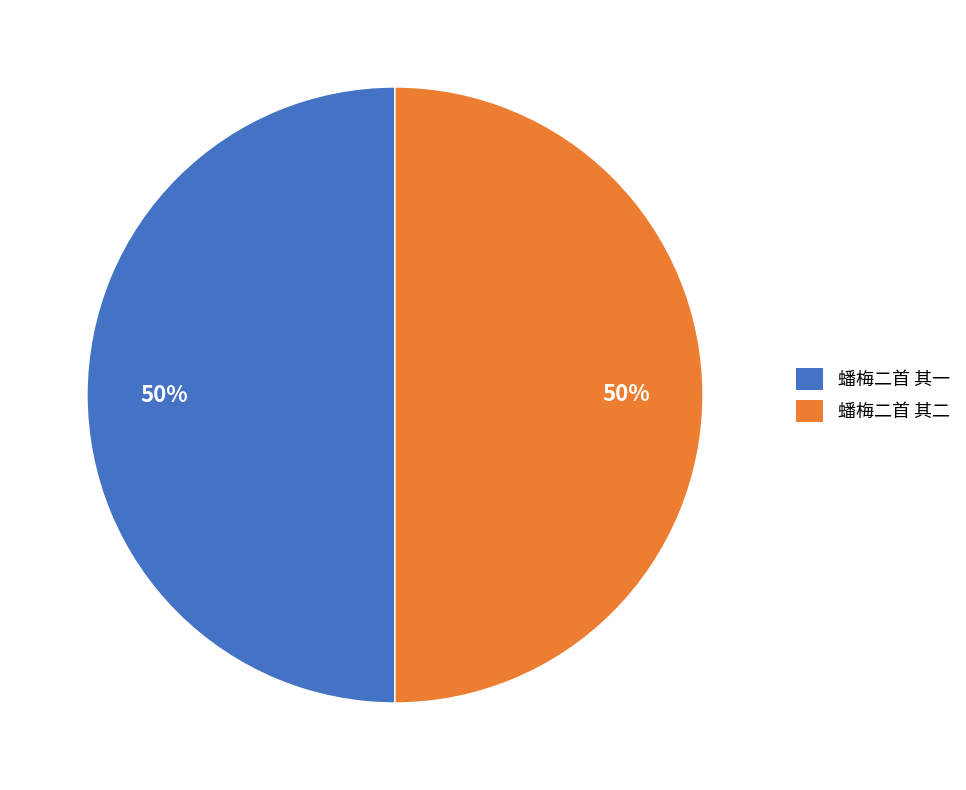

To the nearest percent, what portion does 蟠梅二首 其二 represent?

50%